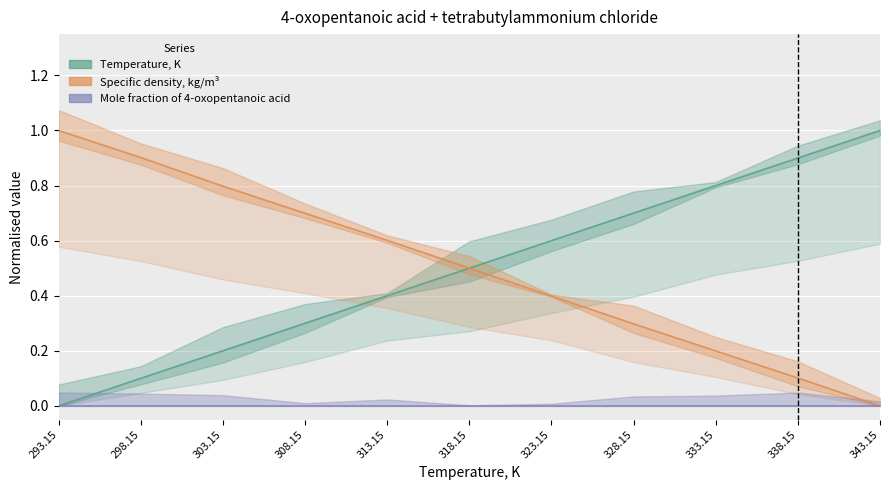

The Temperature, K series shows 0.5 at 318.15. True or false?

True